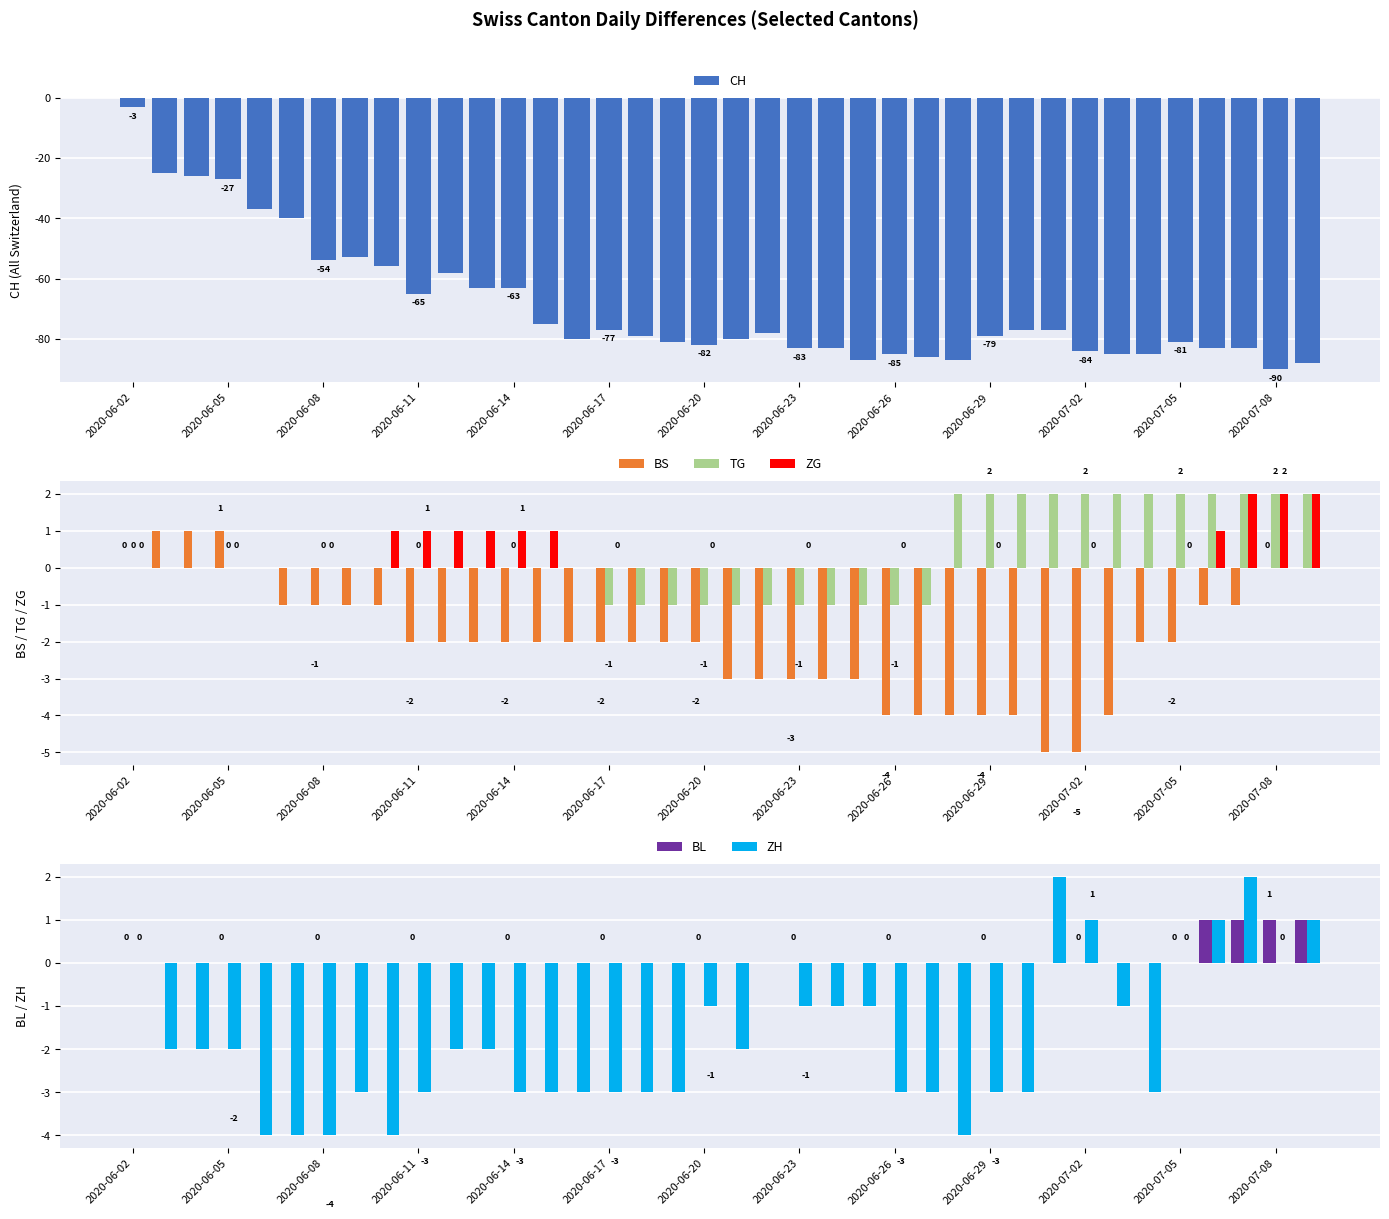

True or false: ZG has a value of -1 at 2020-06-05.

False